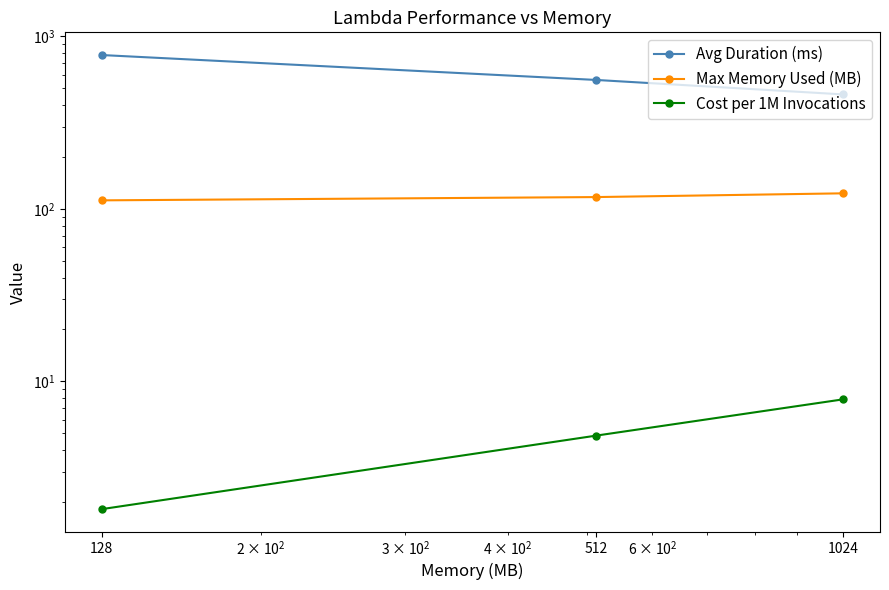

At which label does Max Memory Used (MB) reach its minimum?

128